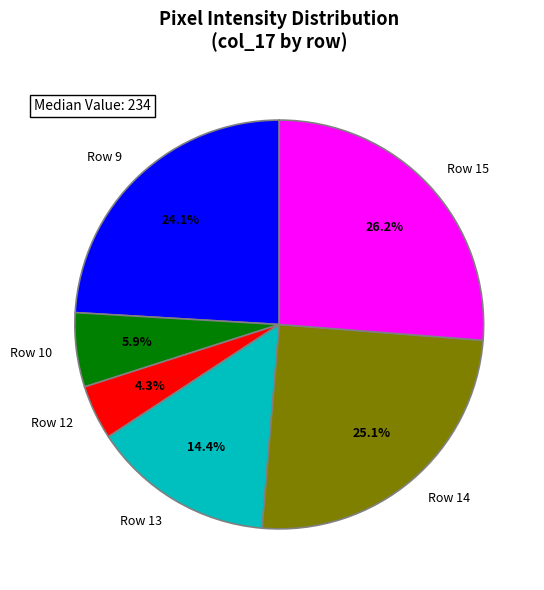

Between Row 10 and Row 12, which is larger?

Row 10